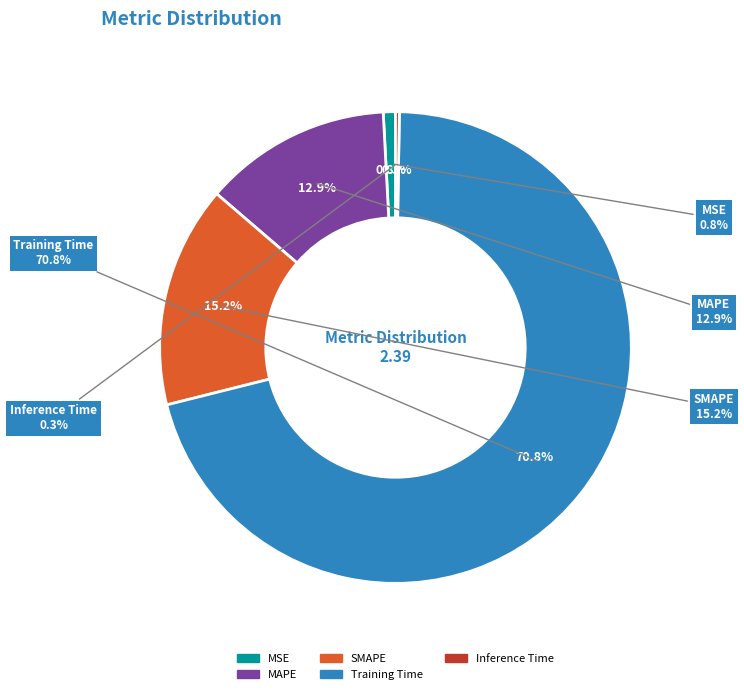

Which slice is the smallest?

Inference Time